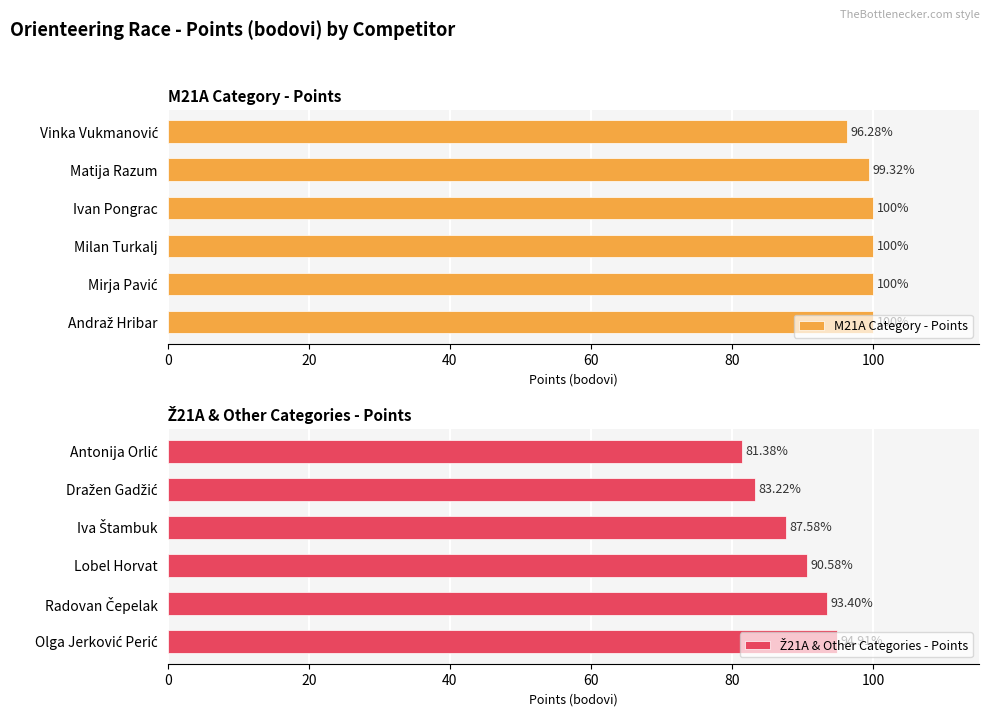

The value of M21A Category - Points at Vinka Vukmanović is 96.3. True or false?

True